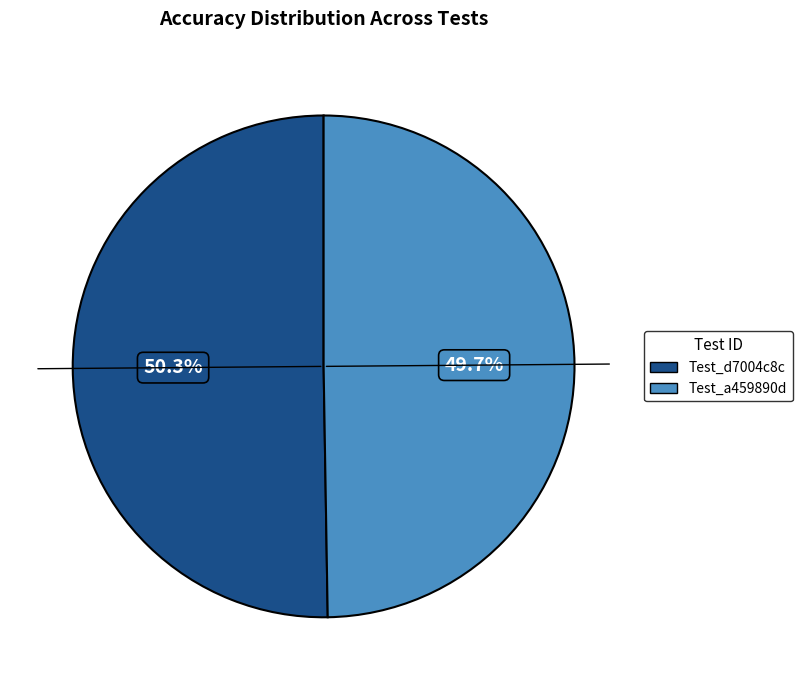

Does any single category account for the majority?

Yes